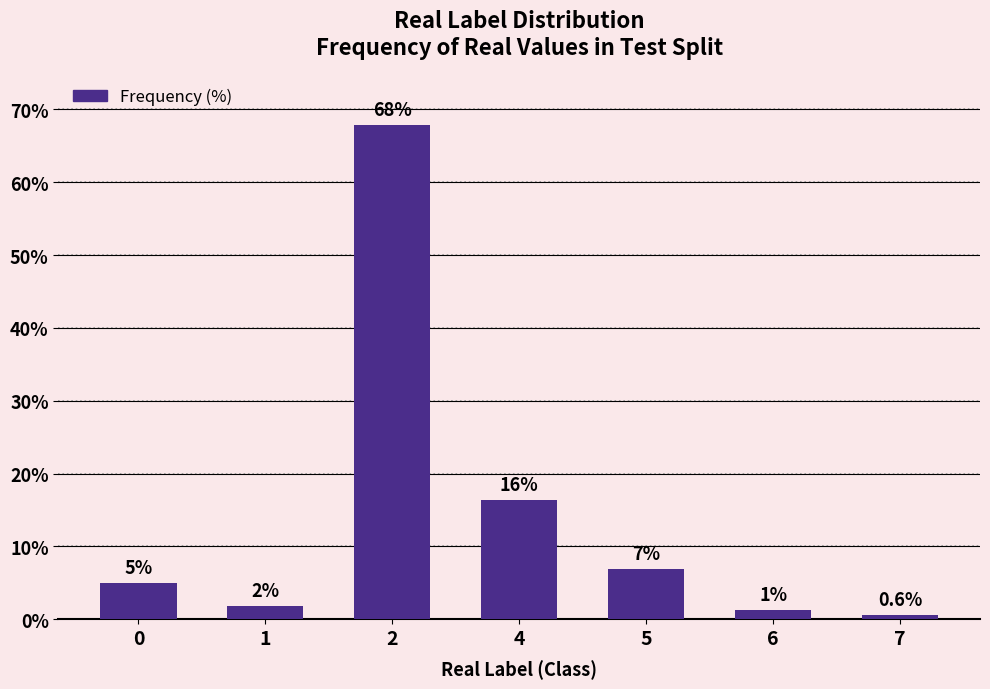

What is the value of the 4th bar from the left?

16.4